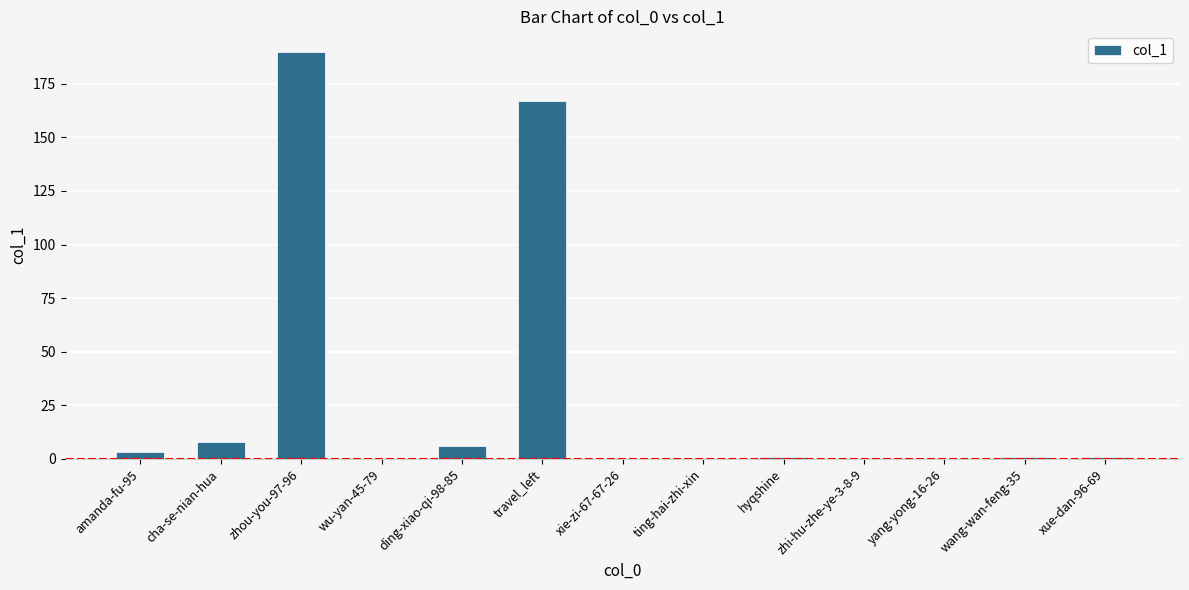

What is the sum of all values?

377